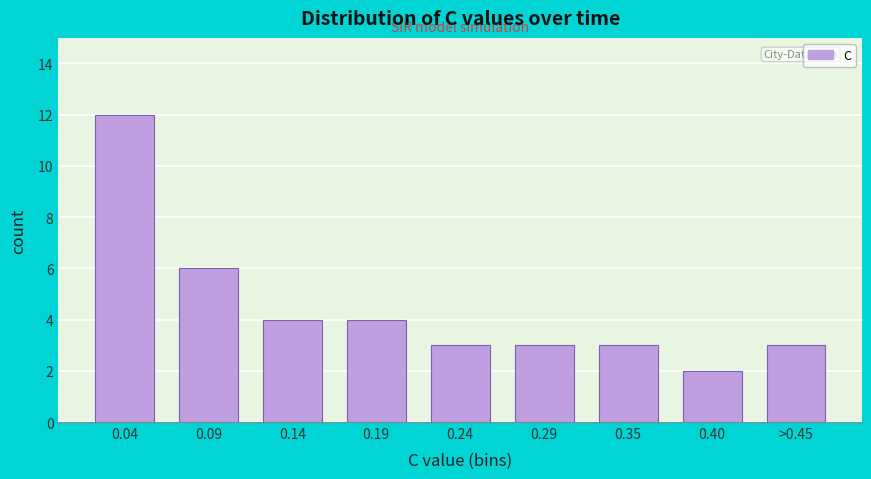

Reading left to right, extract all data points from this chart.

12	6	4	4	3	3	3	2	3